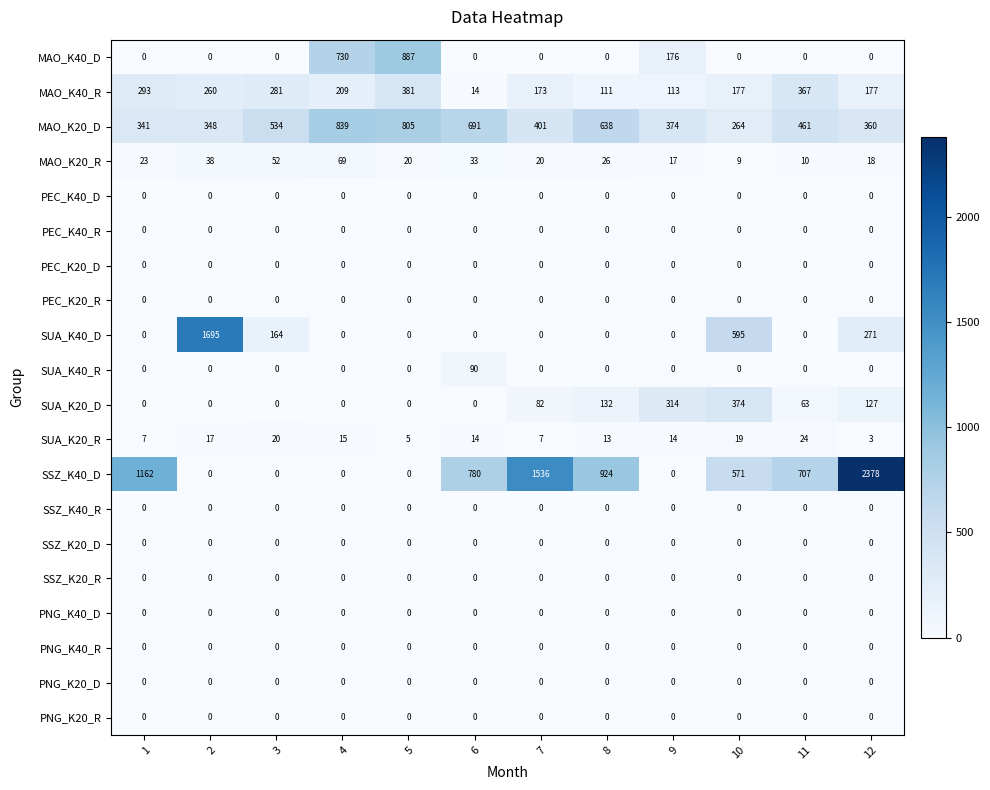

At which category does the chart reach its peak across all series?

12